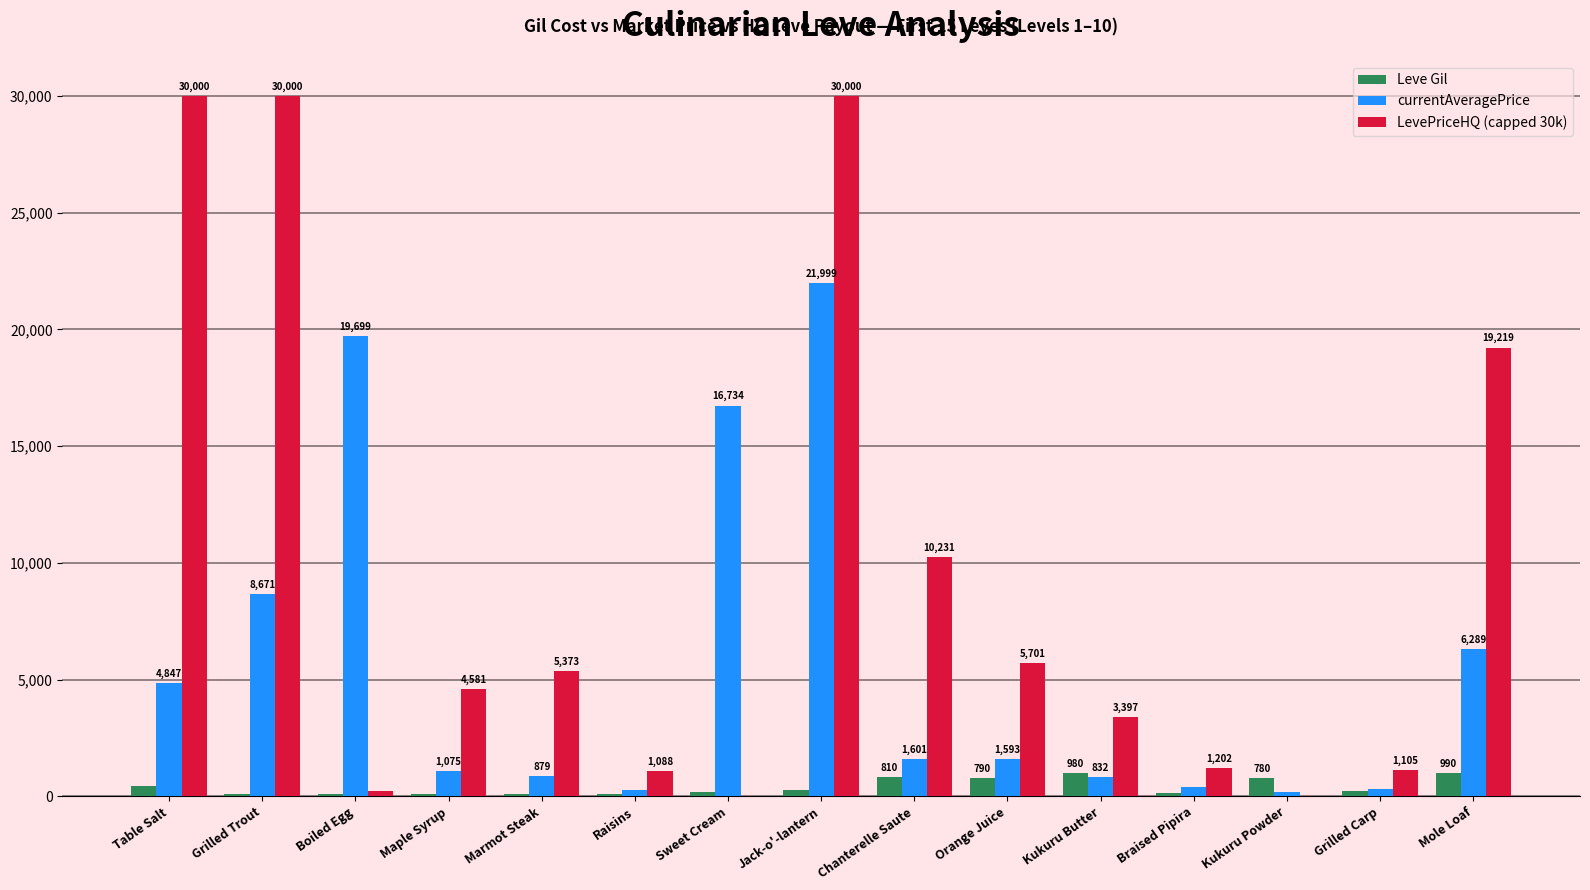

Reading right to left, what are all the values shown in this chart?

Leve Gil: Mole Loaf=990	Grilled Carp=220	Kukuru Powder=780	Braised Pipira=140	Kukuru Butter=980	Orange Juice=790	Chanterelle Saute=810	Jack-o'-lantern=280	Sweet Cream=170	Raisins=112	Marmot Steak=113	Maple Syrup=112	Boiled Egg=112	Grilled Trout=112	Table Salt=420
currentAveragePrice: Mole Loaf=6289	Grilled Carp=295	Kukuru Powder=202	Braised Pipira=386	Kukuru Butter=832	Orange Juice=1593	Chanterelle Saute=1601	Jack-o'-lantern=21999	Sweet Cream=16734	Raisins=277	Marmot Steak=879	Maple Syrup=1075	Boiled Egg=19699	Grilled Trout=8671	Table Salt=4847
LevePriceHQ (capped 30k): Mole Loaf=19219	Grilled Carp=1105	Kukuru Powder=0	Braised Pipira=1202	Kukuru Butter=3397	Orange Juice=5701	Chanterelle Saute=10231	Jack-o'-lantern=30000	Sweet Cream=0	Raisins=1088	Marmot Steak=5373	Maple Syrup=4581	Boiled Egg=232	Grilled Trout=30000	Table Salt=30000